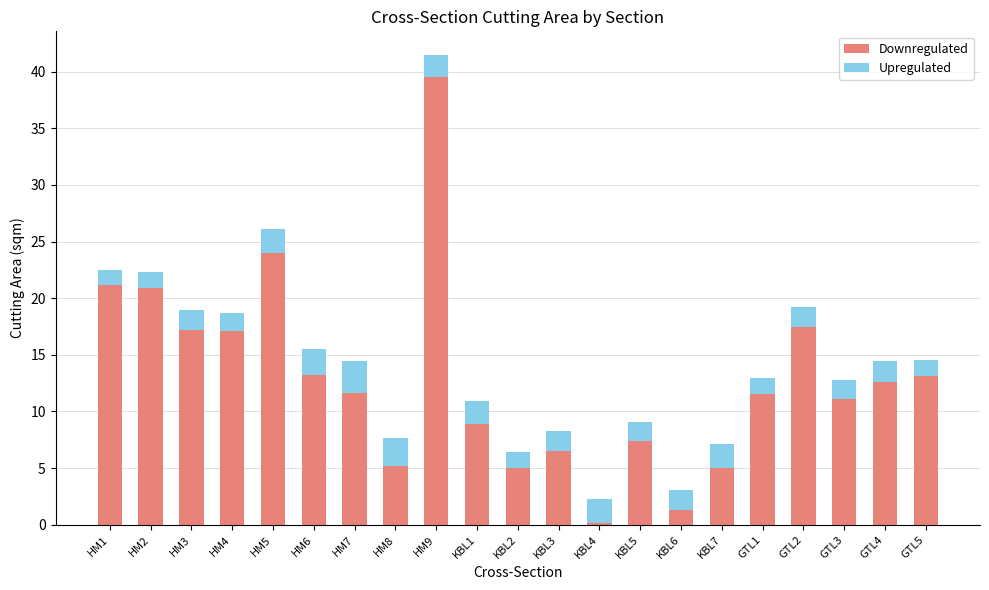

Does the chart contain stacked bars?

Yes